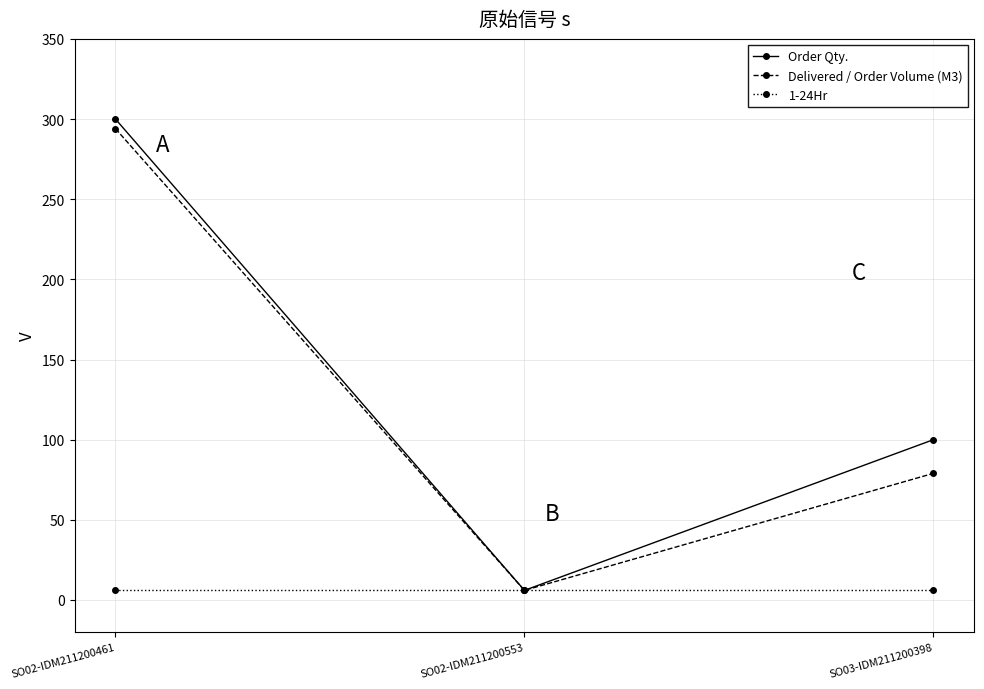

How many Order Qty. values are between 6 and 300?

3